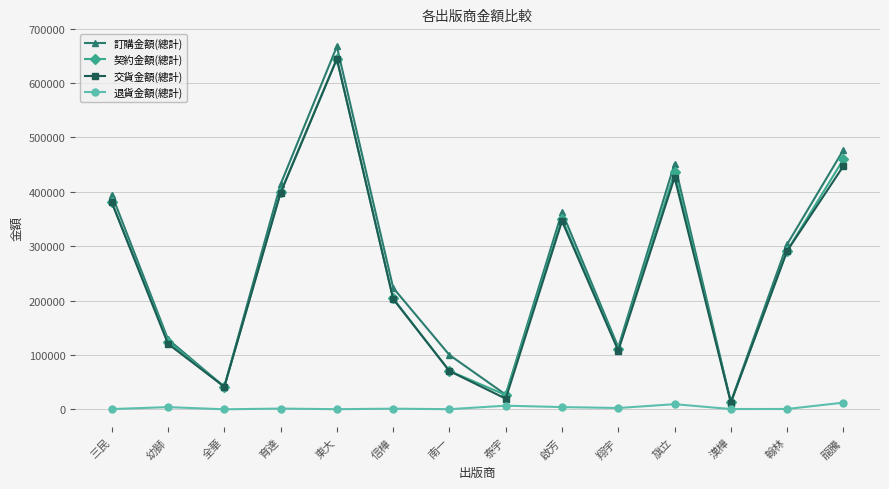

List the labels in order of 契約金額(總計) value, smallest first.

漢樺, 泰宇, 全華, 南一, 翔宇, 幼獅, 信樺, 翰林, 啟芳, 三民, 育達, 旗立, 龍騰, 東大